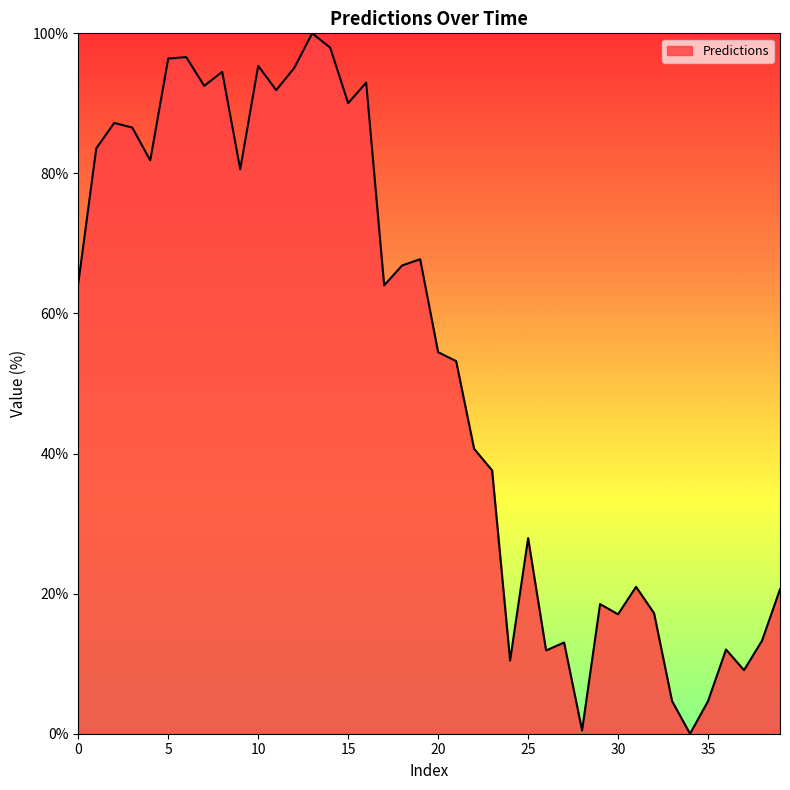

What is the sum of all values?

2113.7